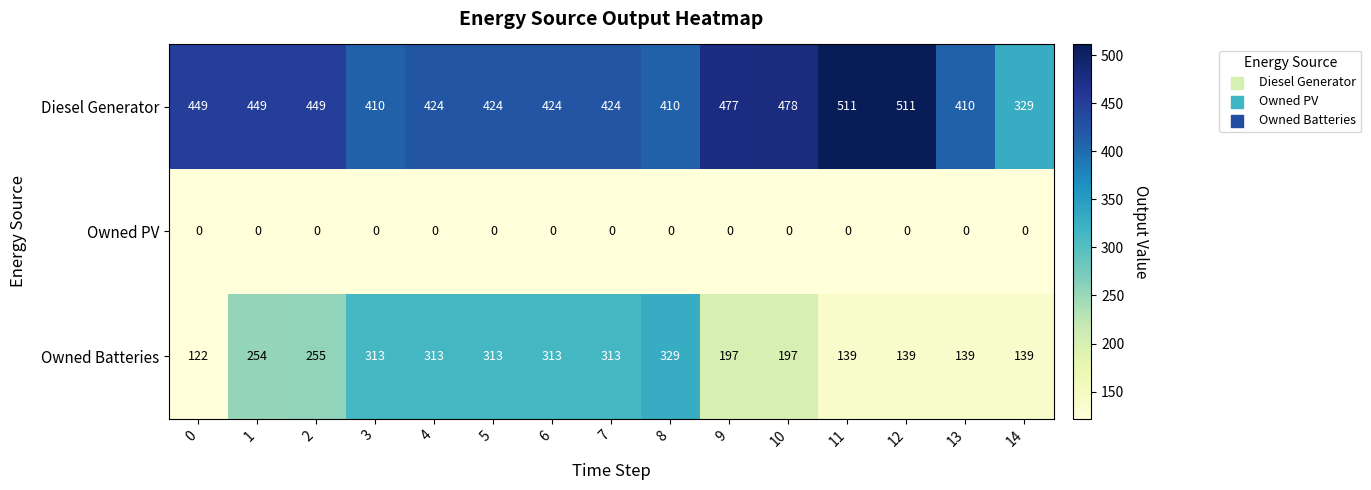

List the series in order of their overall mean, lowest first.

Owned PV, Owned Batteries, Diesel Generator